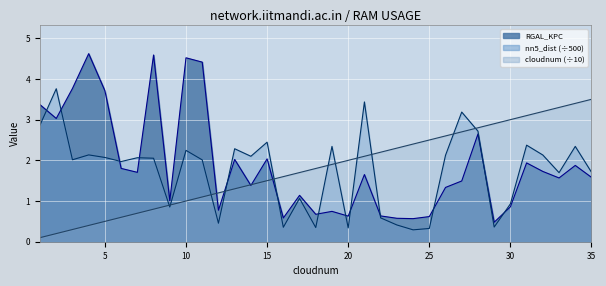

What is the greatest value displayed?

4.6